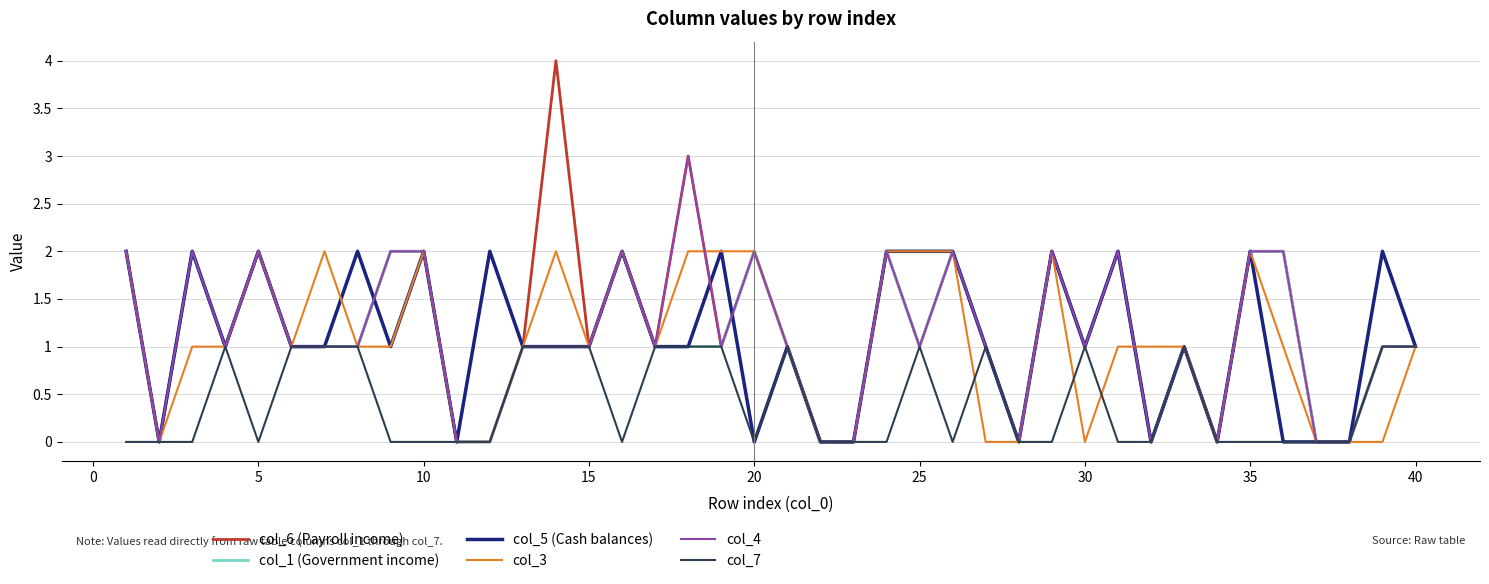

The col_5 (Cash balances) series shows 1 at 35. True or false?

False